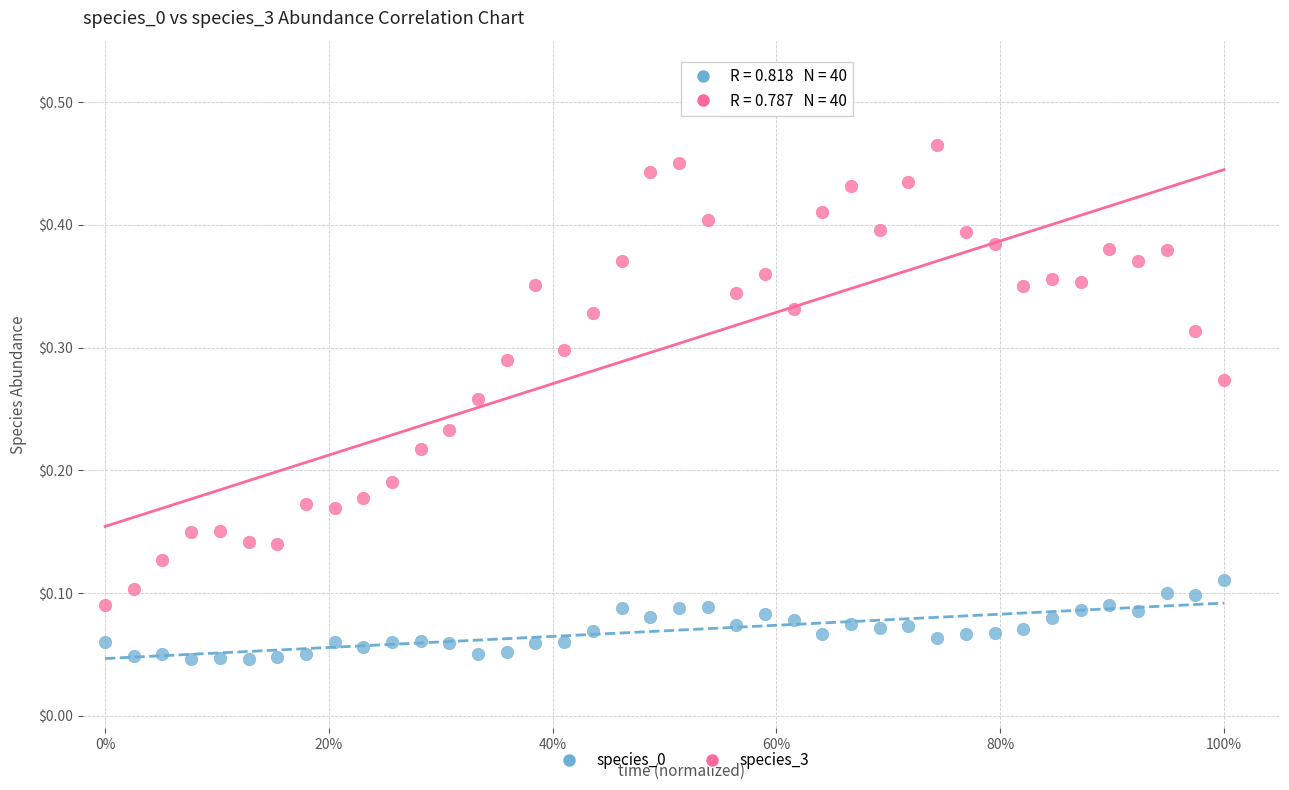

Across all data points, what is the range of X values (max minus min)?

1.0